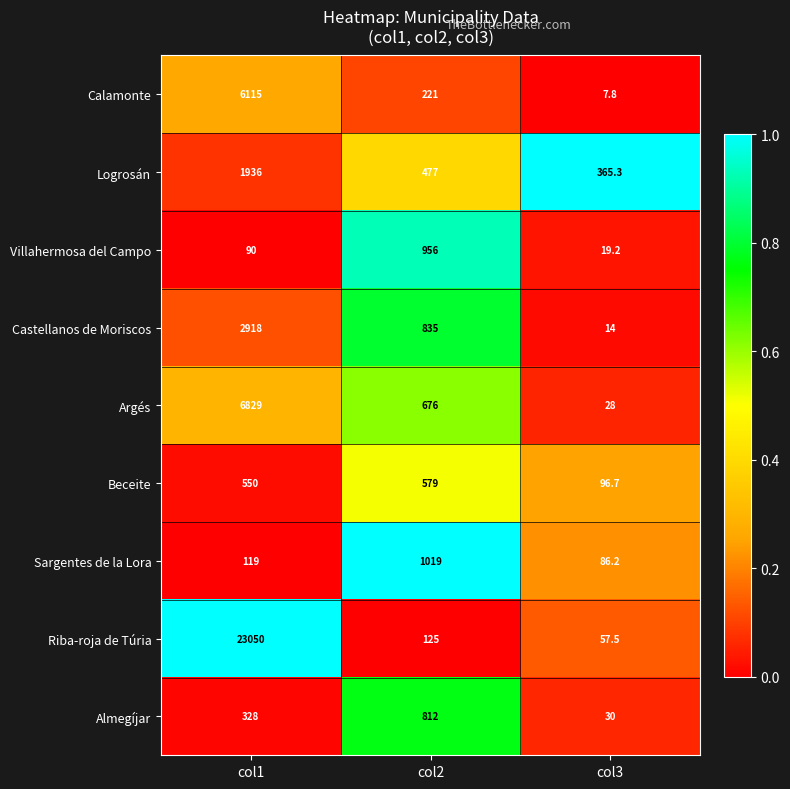

What is the difference between the highest and lowest values at col2?

894.0